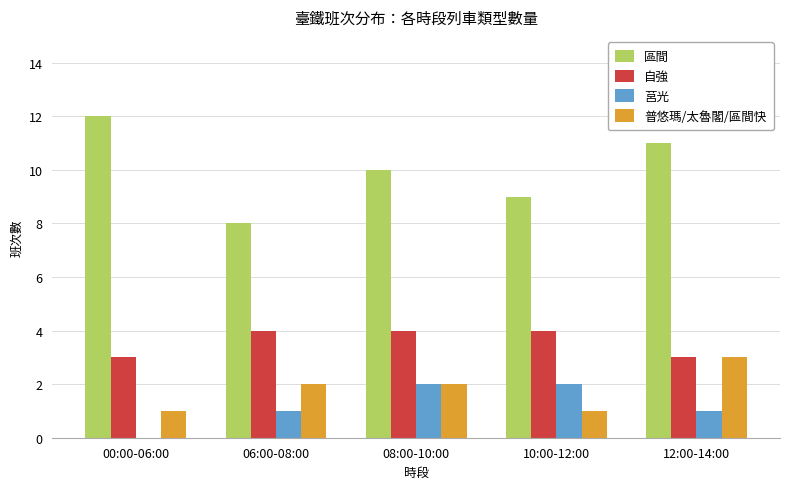

Which series has the largest total across all categories?

區間